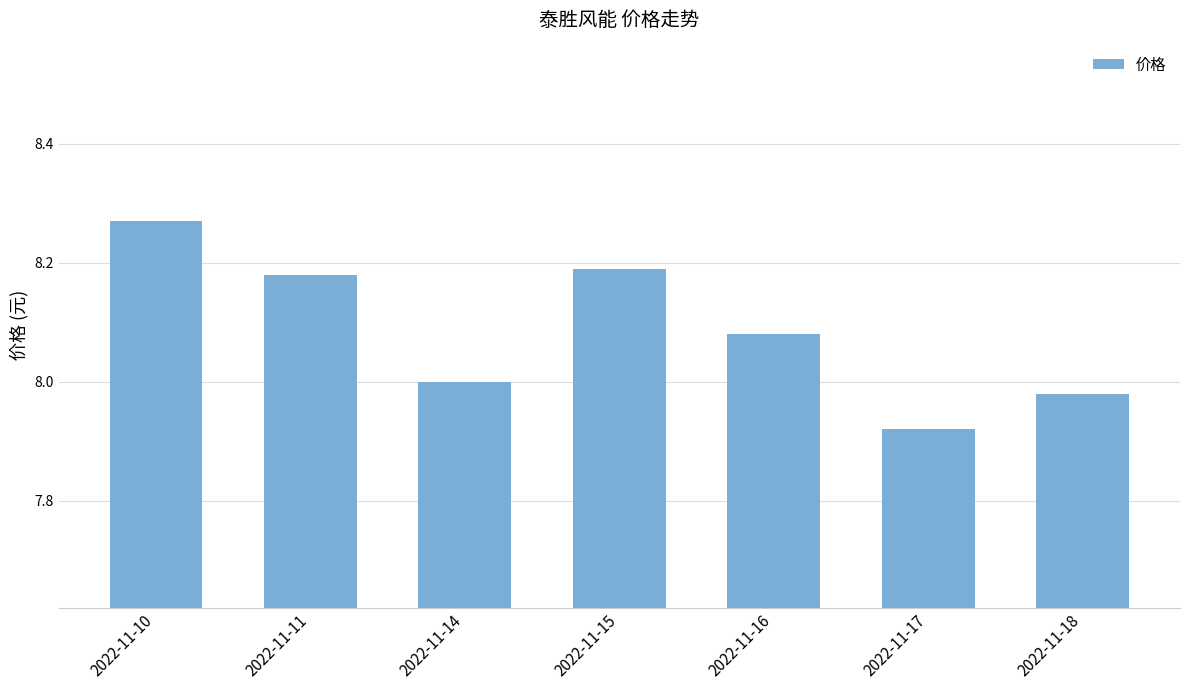

Which label corresponds to the smallest value in the chart?

2022-11-17